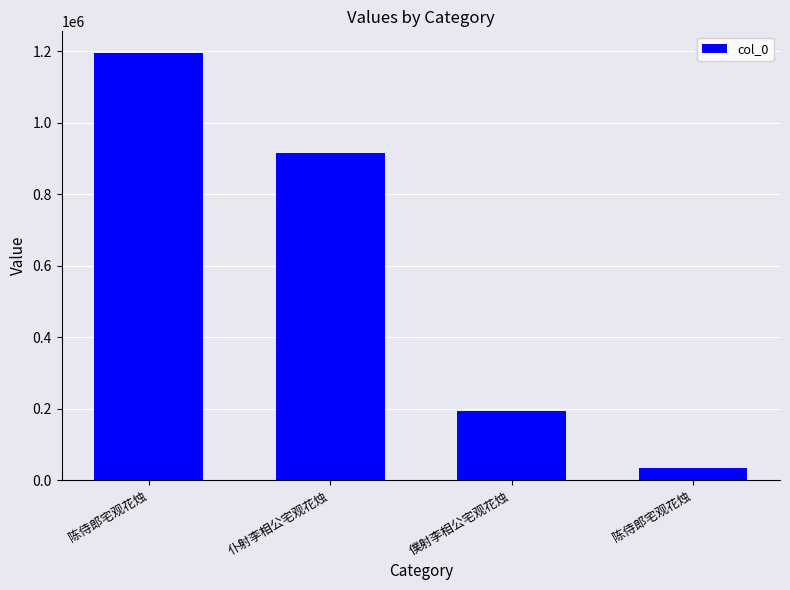

What is the sum of all values?

2340203